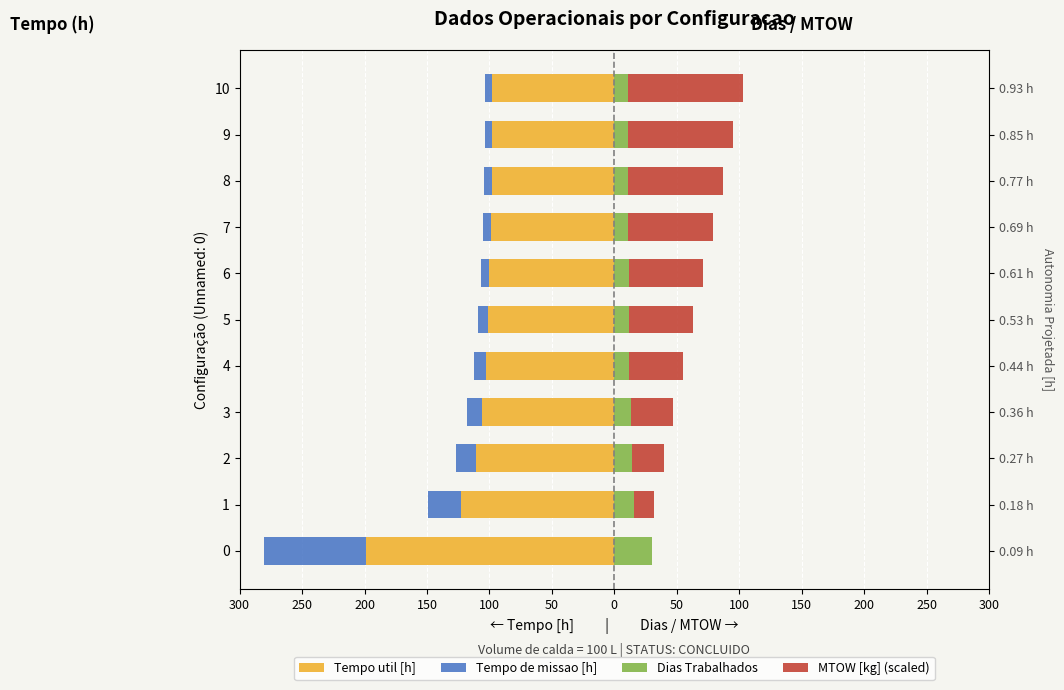

How many bars are there in total?

44